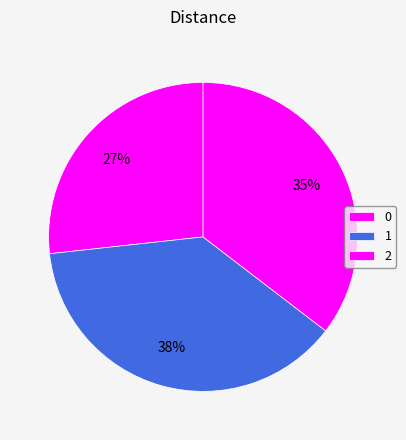

What portion of the pie excludes 1?

62.1%